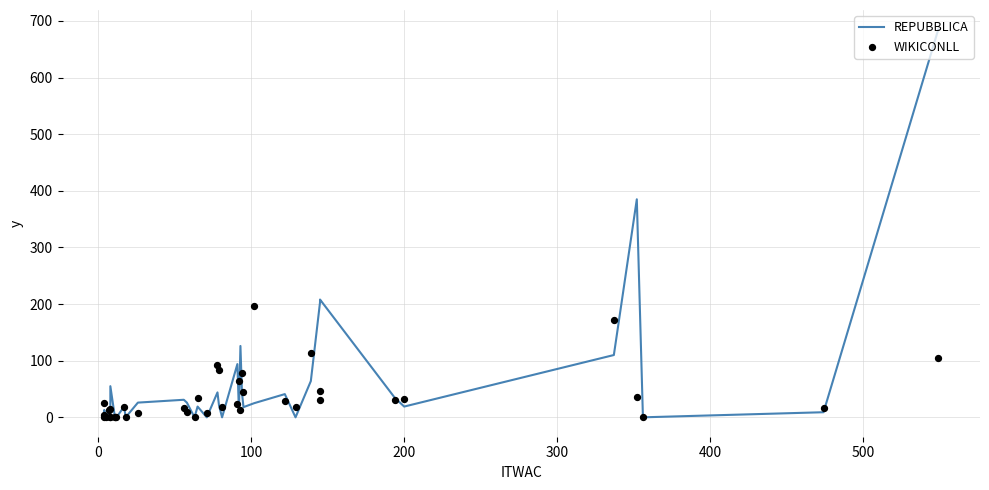

Which series has the widest spread of Y values?

REPUBBLICA